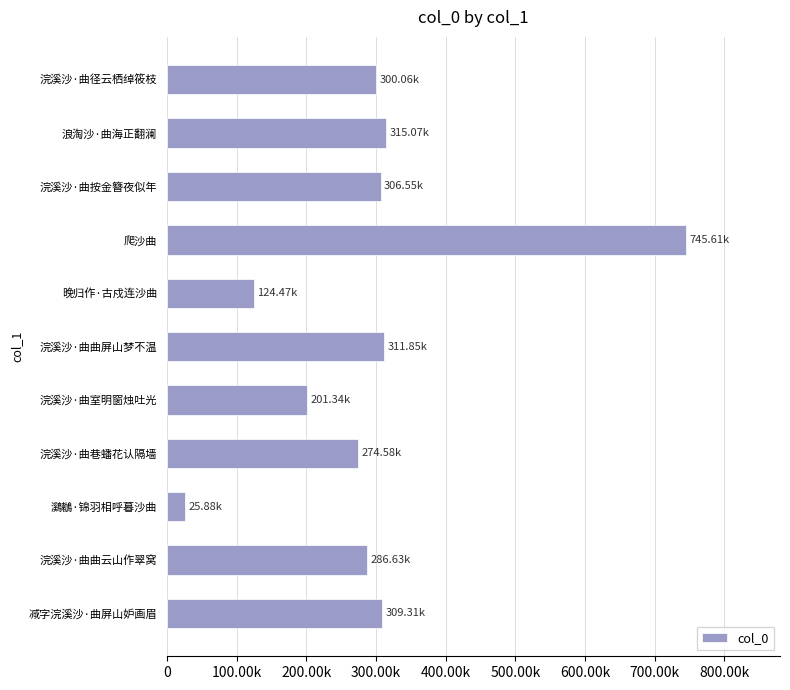

Are the bars grouped side by side (vs. stacked)?

No